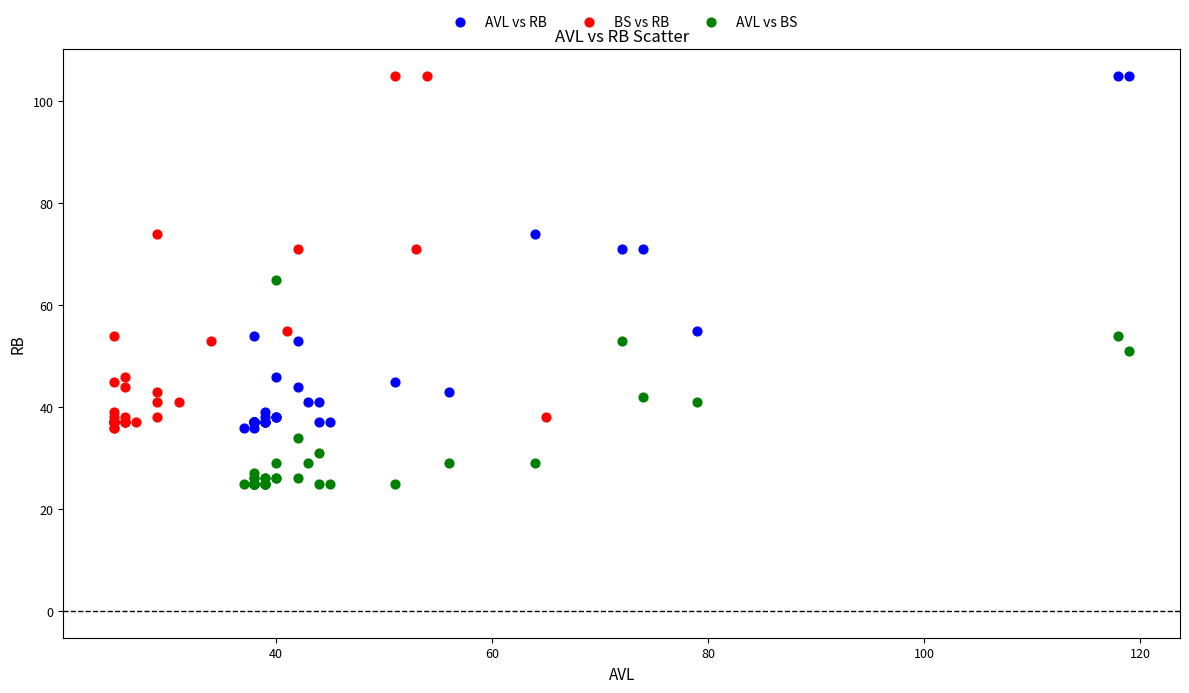

What are all the series names shown in the legend?

AVL vs RB, BS vs RB, AVL vs BS